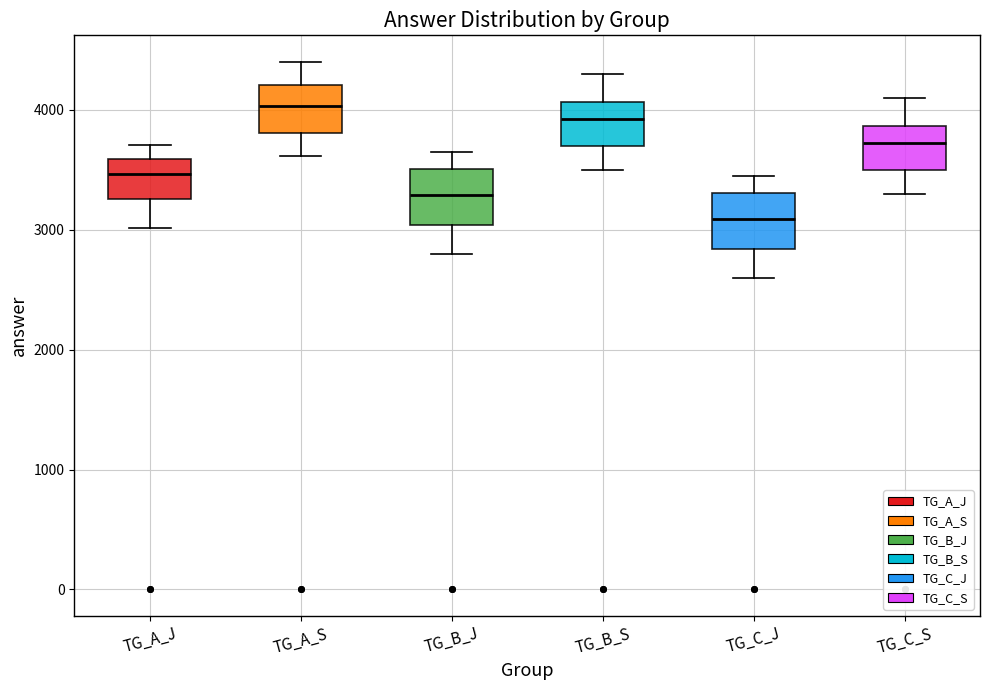

Reading left to right, read every box against the y-axis: the position of its median line, the range the box covers, and the ends of its whiskers. The values are not printed on the chart, so give them approximately, as read against the axis.

TG_A_J: median 3500, box 3300 to 3600, whiskers 3000 to 3700
TG_A_S: median 4000, box 3800 to 4200, whiskers 3600 to 4400
TG_B_J: median 3300, box 3000 to 3500, whiskers 2800 to 3700
TG_B_S: median 3900, box 3700 to 4100, whiskers 3500 to 4300
TG_C_J: median 3100, box 2800 to 3300, whiskers 2600 to 3500
TG_C_S: median 3700, box 3500 to 3900, whiskers 3300 to 4100